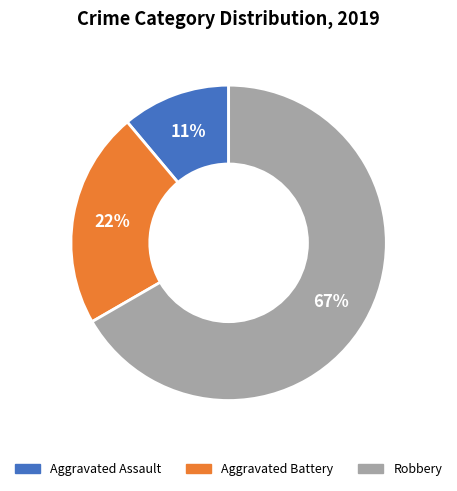

Between Aggravated Battery and Aggravated Assault, which is larger?

Aggravated Battery